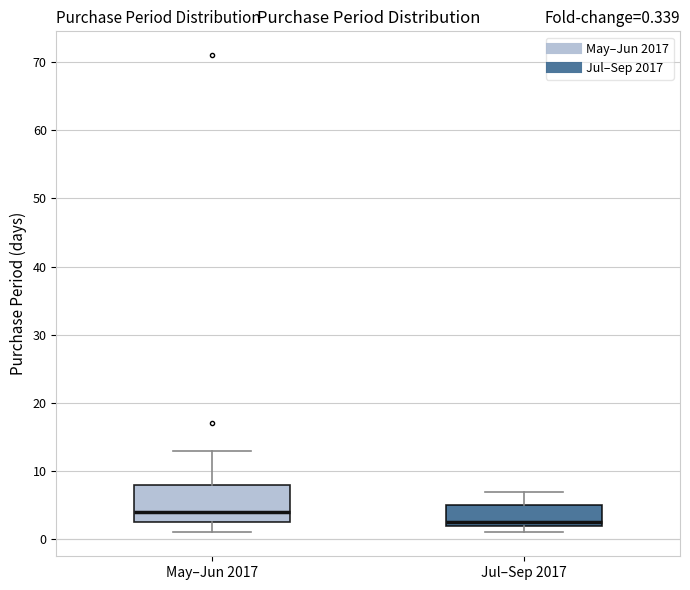

Which box is the tallest, from its lower edge to its upper edge?

May–Jun 2017